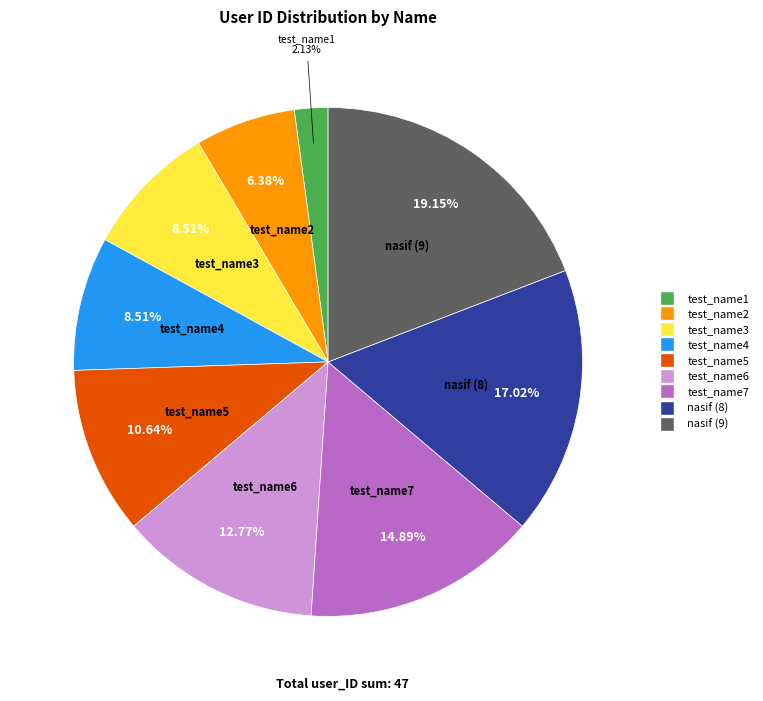

Which category has the smallest portion of the pie?

test_name1